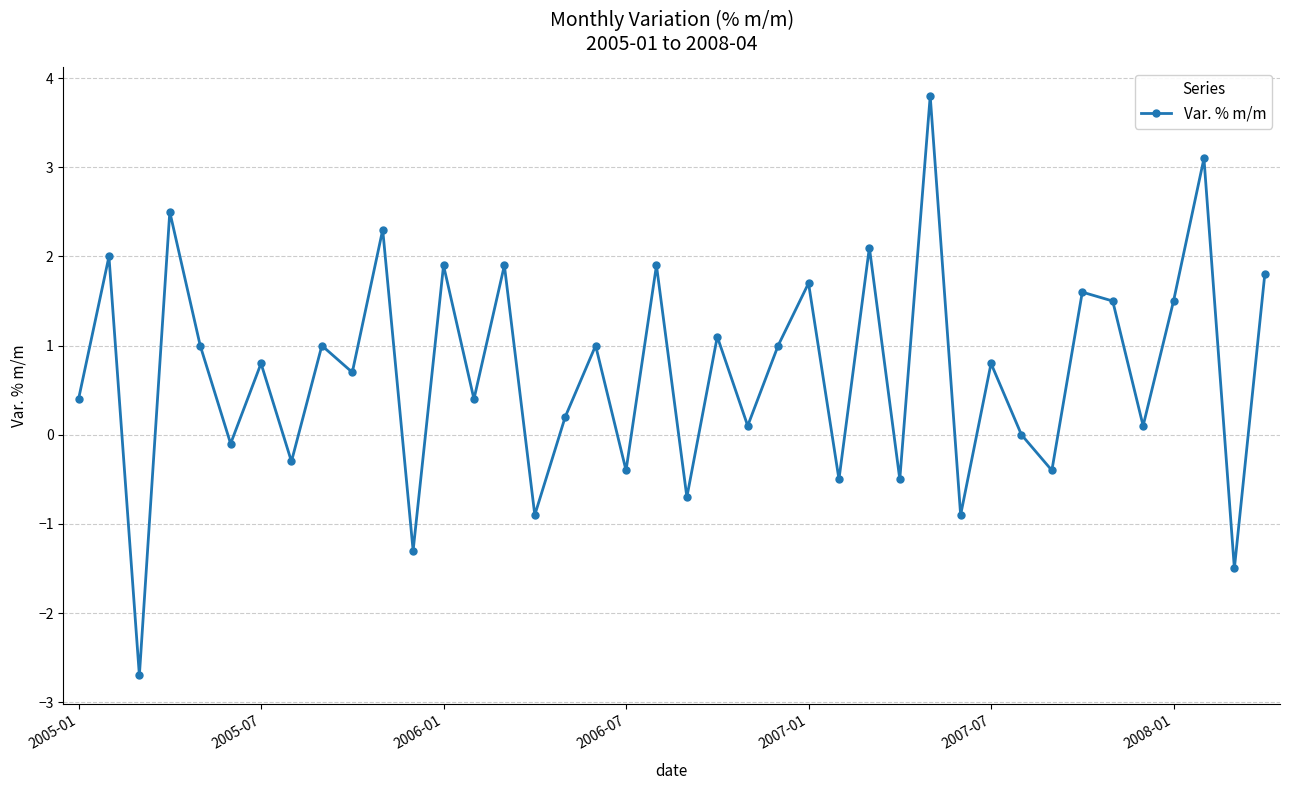

Reading left to right, list all the values displayed in this chart.

0.4	2.0	-2.7	2.5	1.0	-0.1	0.8	-0.3	1.0	0.7	2.3	-1.3	1.9	0.4	1.9	-0.9	0.2	1.0	-0.4	1.9	-0.7	1.1	0.1	1.0	1.7	-0.5	2.1	-0.5	3.8	-0.9	0.8	0.0	-0.4	1.6	1.5	0.1	1.5	3.1	-1.5	1.8